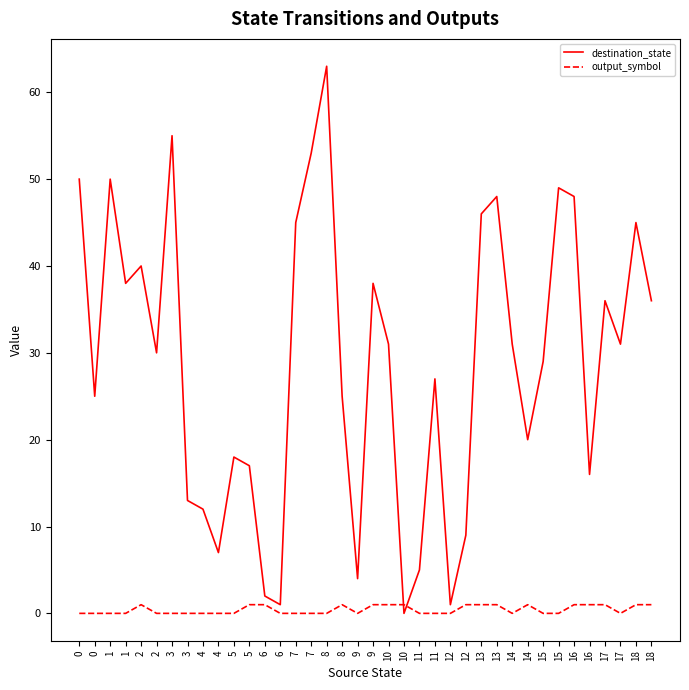

After their last crossing, which series has the higher values: destination_state or output_symbol?

destination_state